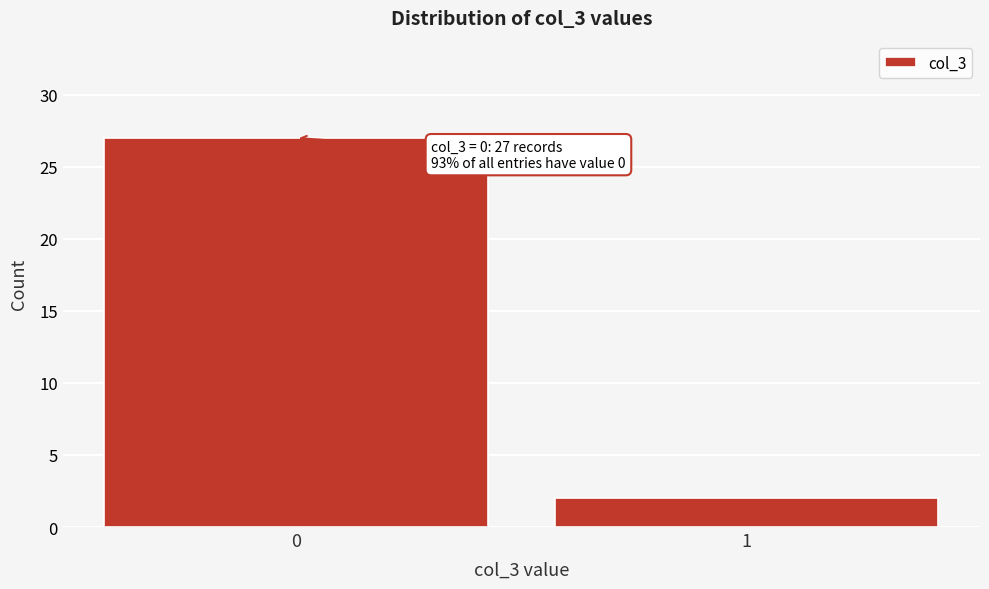

Reading right to left, transcribe all the data shown in this chart.

1=2	0=27